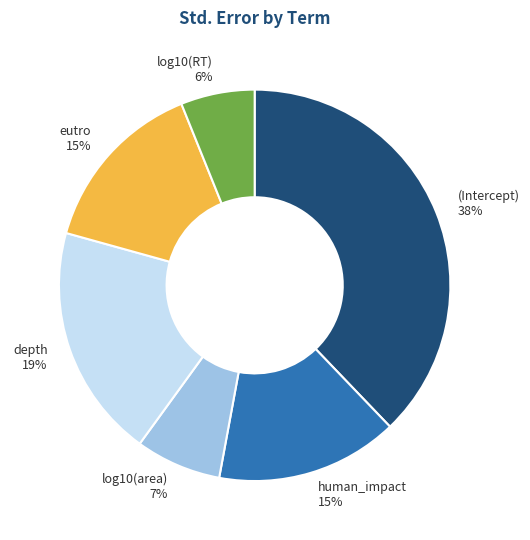

Is the sum of log10(area) and human_impact greater than half?

No